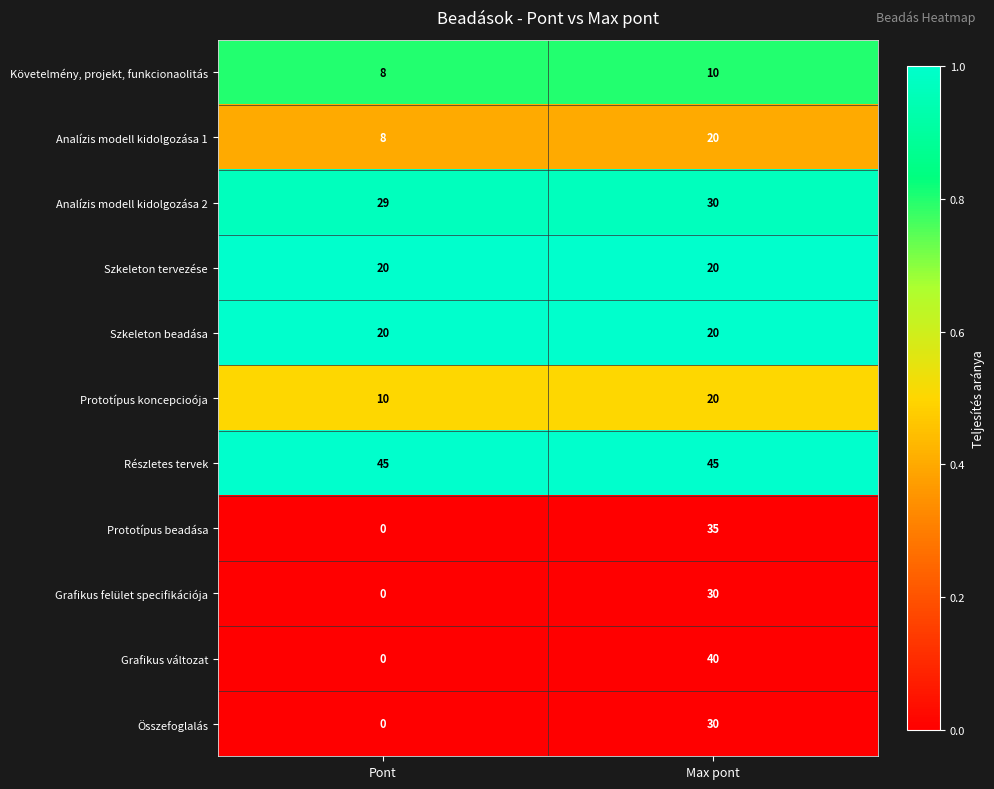

Reading right to left, what are all the values shown in this chart?

Követelmény, projekt, funkcionaolitás: Max pont=10	Pont=8
Analízis modell kidolgozása 1: Max pont=20	Pont=8
Analízis modell kidolgozása 2: Max pont=30	Pont=29
Szkeleton tervezése: Max pont=20	Pont=20
Szkeleton beadása: Max pont=20	Pont=20
Prototípus koncepcioója: Max pont=20	Pont=10
Részletes tervek: Max pont=45	Pont=45
Prototípus beadása: Max pont=35	Pont=0
Grafikus felület specifikációja: Max pont=30	Pont=0
Grafikus változat: Max pont=40	Pont=0
Összefoglalás: Max pont=30	Pont=0